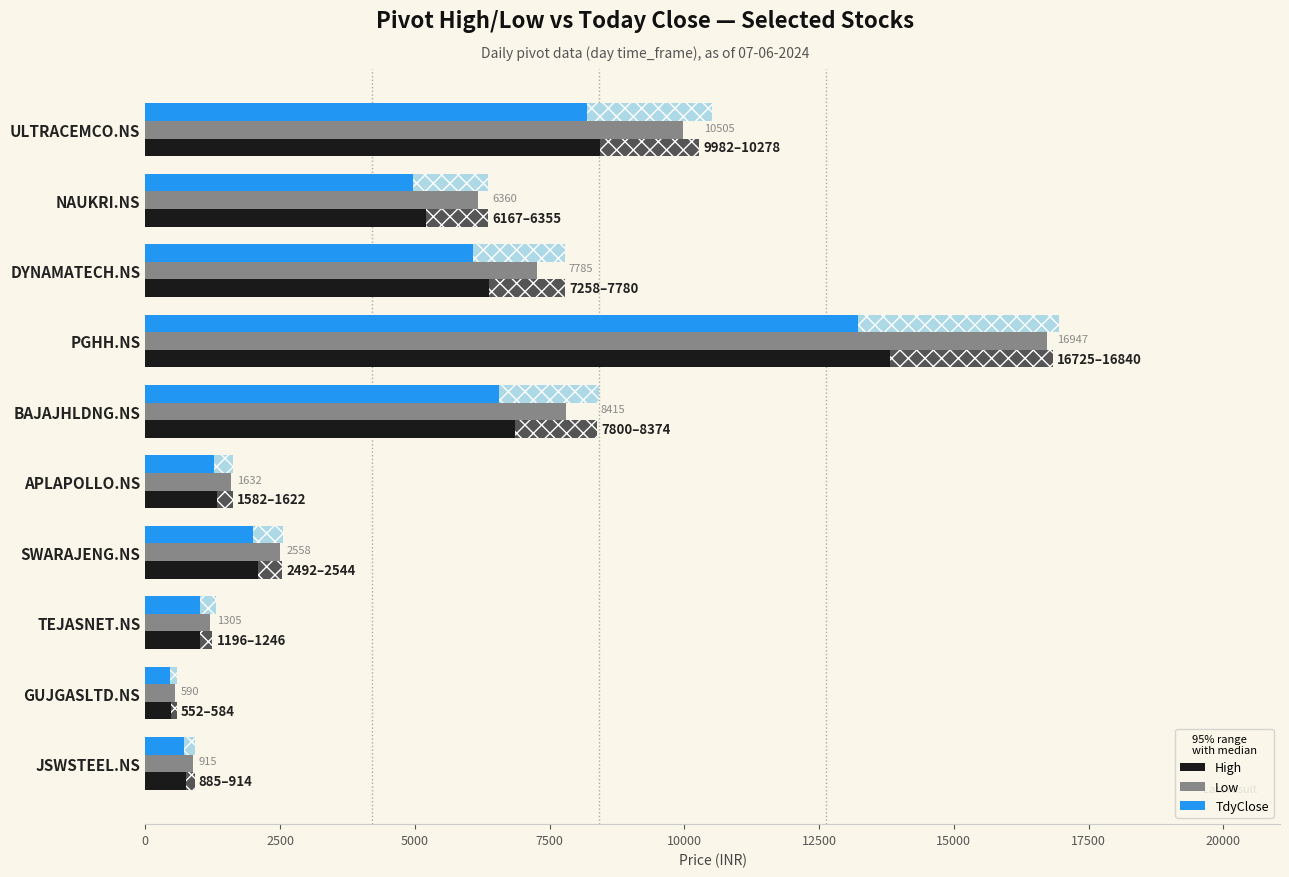

At which category is the sum across all series the highest?

PGHH.NS